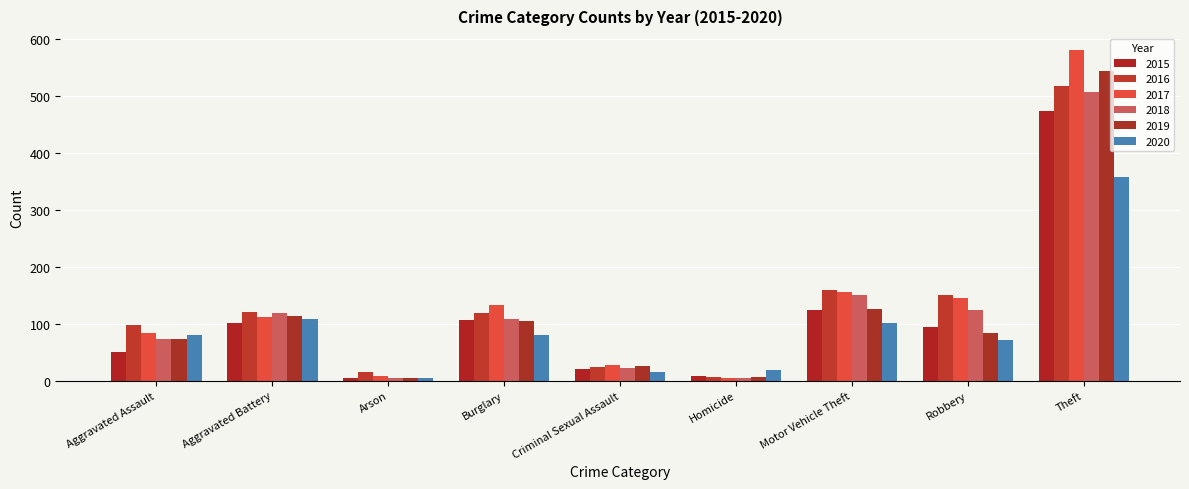

What is the maximum value for 2016?

518